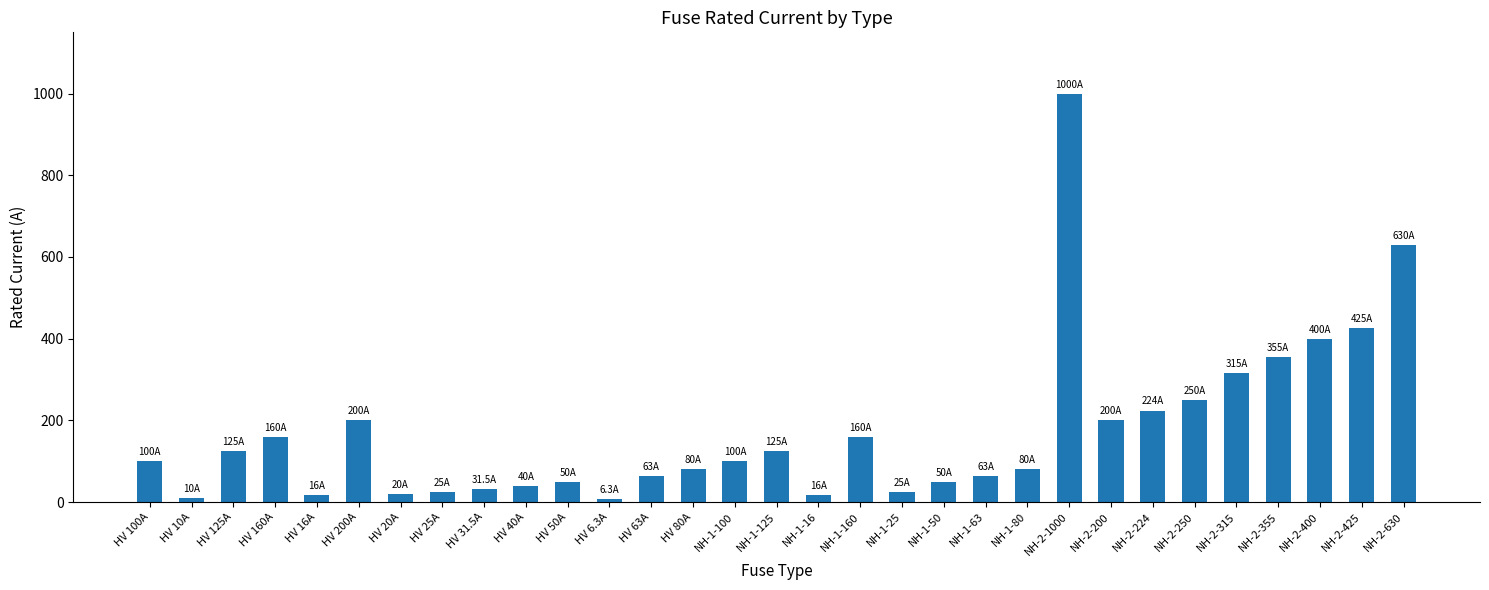

What position from the right is HV 50A?

21